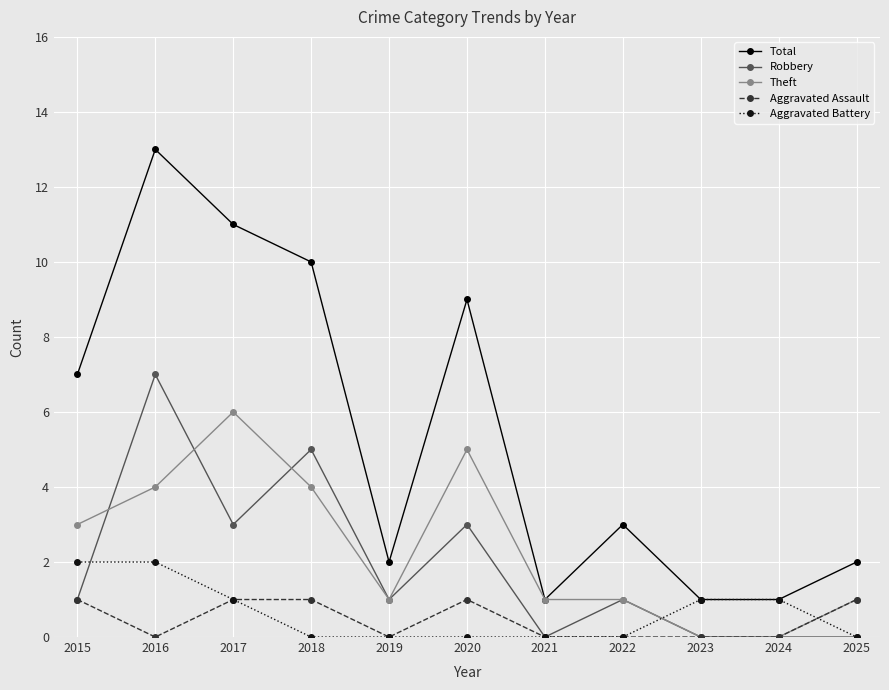

What is the maximum value shown in the chart?

13